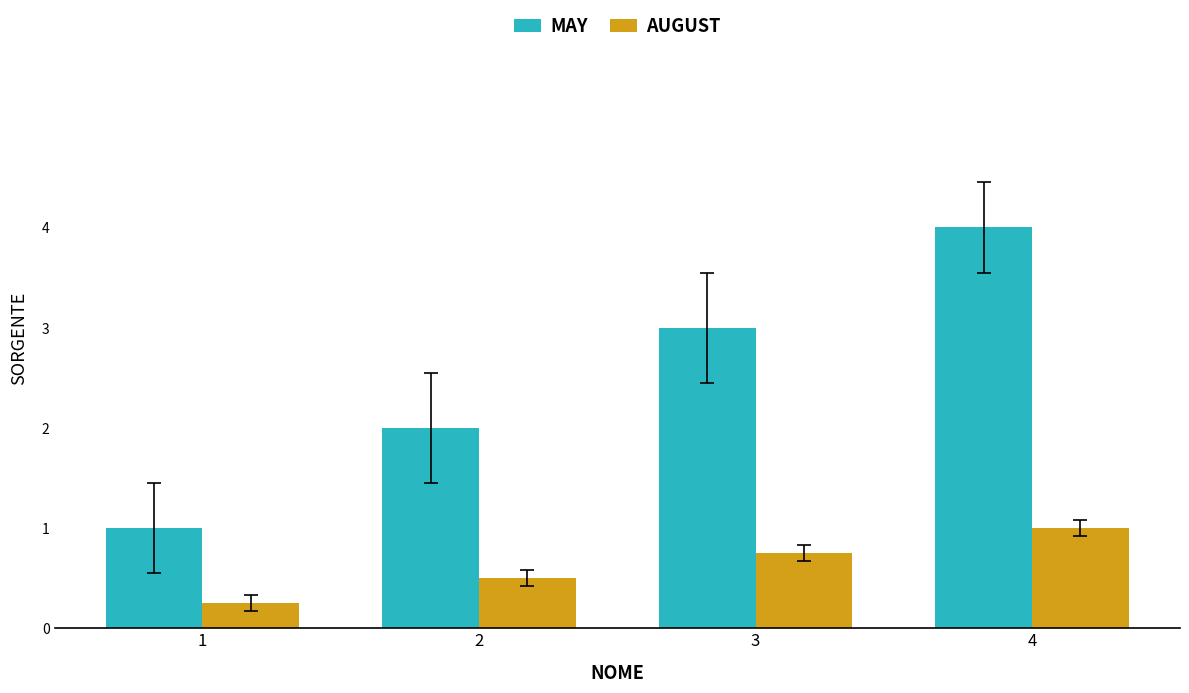

What are all the series names shown in the legend?

MAY, AUGUST